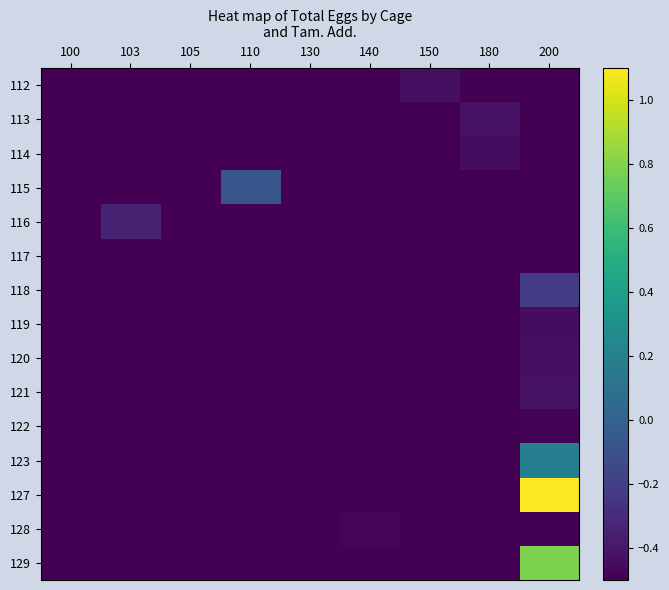

At which category is the sum across all series the highest?

200